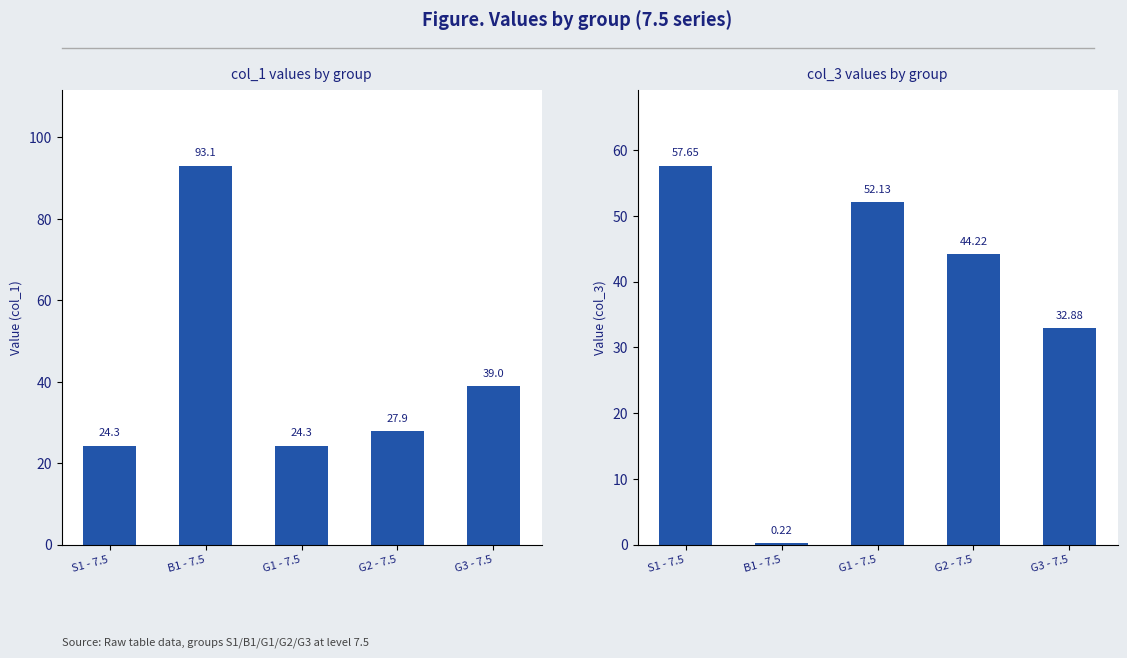

Which series has the largest range (max minus min)?

col_1